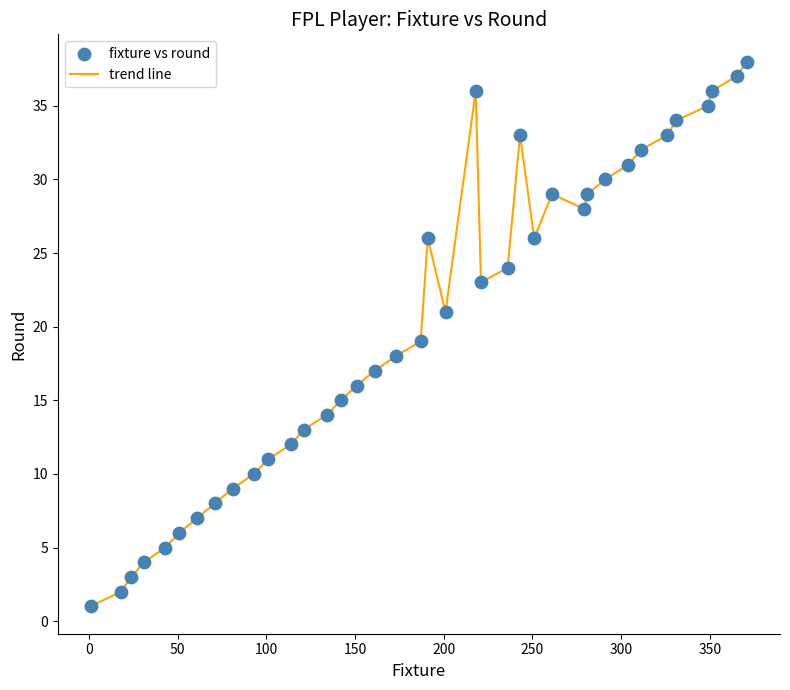

What is the maximum value shown in the chart?

38